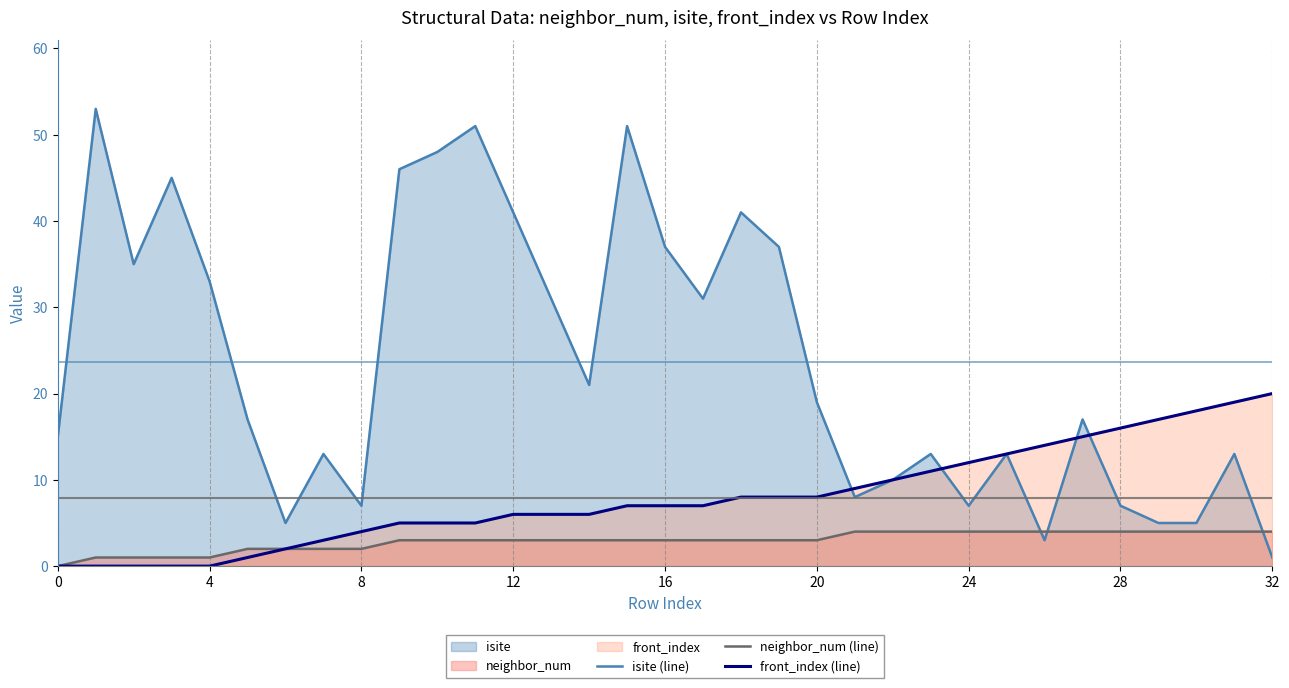

Which series changed the most between 13 and 17?

front_index (line)